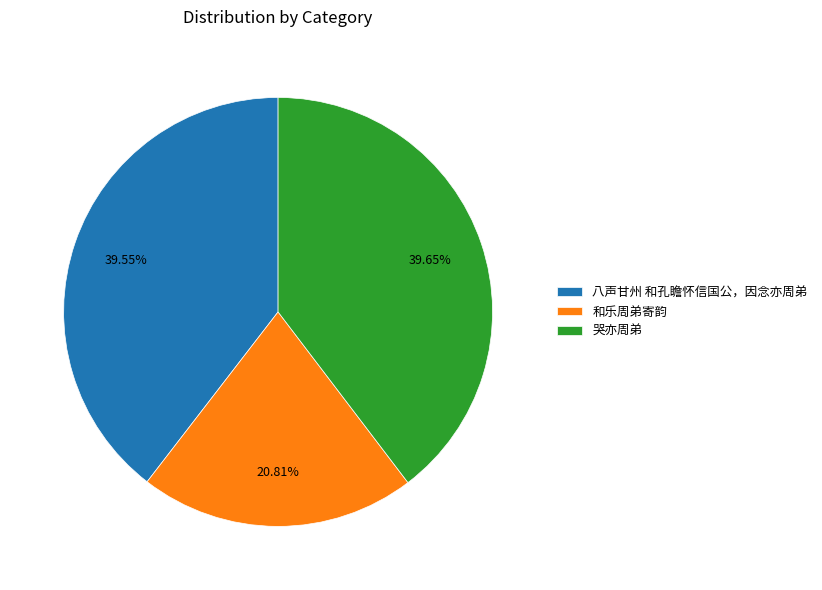

Is there a majority slice in this chart?

No